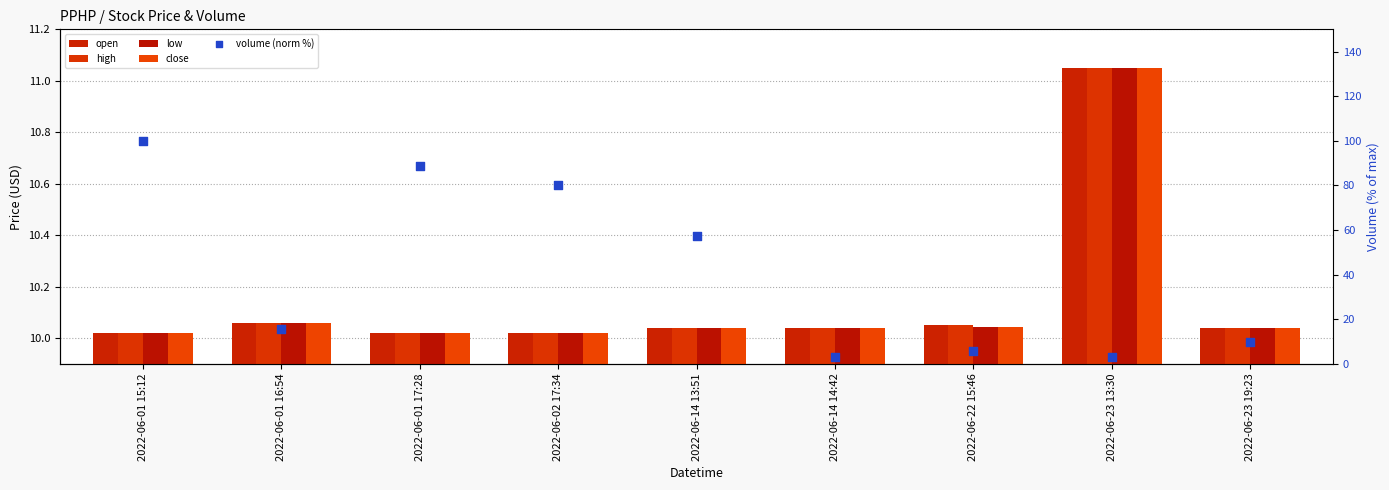

At which category is the sum across all series the highest?

2022-06-01 15:12